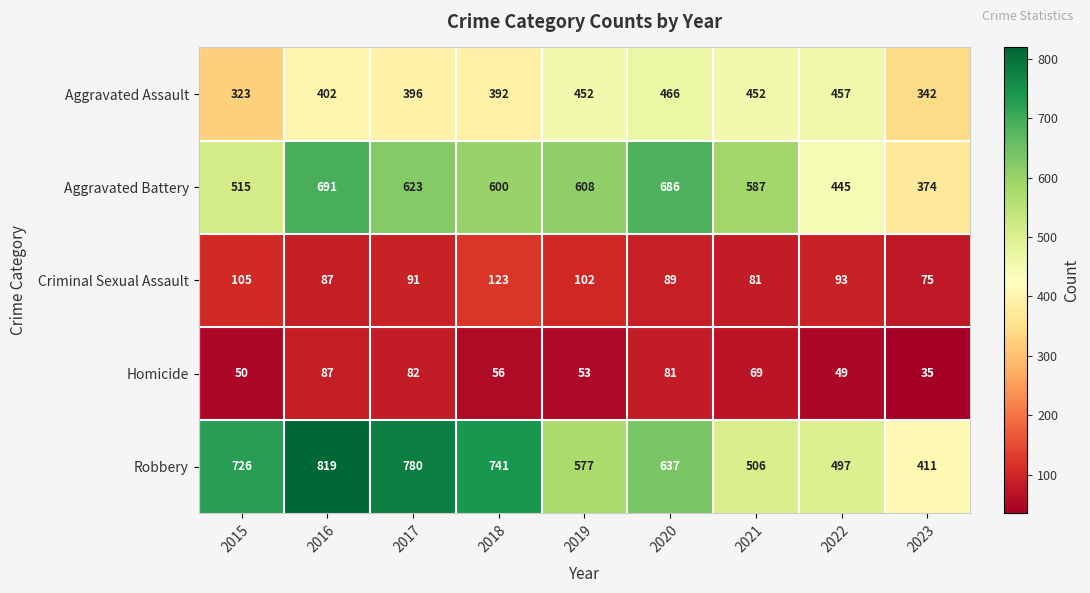

The value of Criminal Sexual Assault at 2016 is 21. True or false?

False